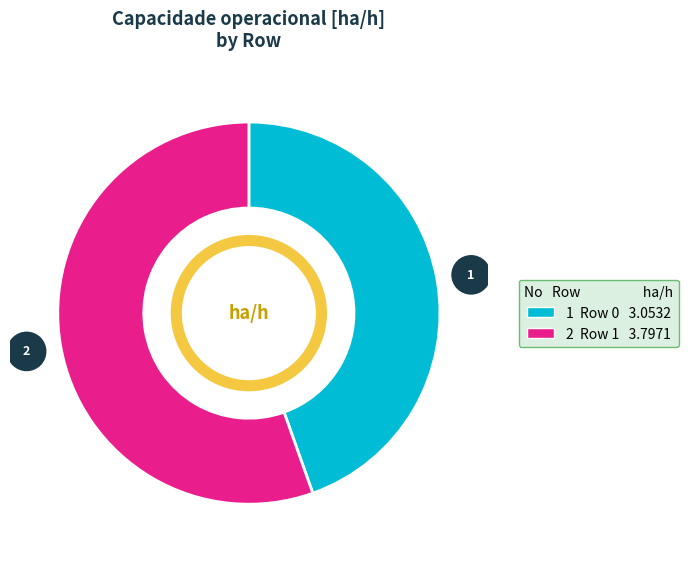

Count the number of slices in the pie.

2